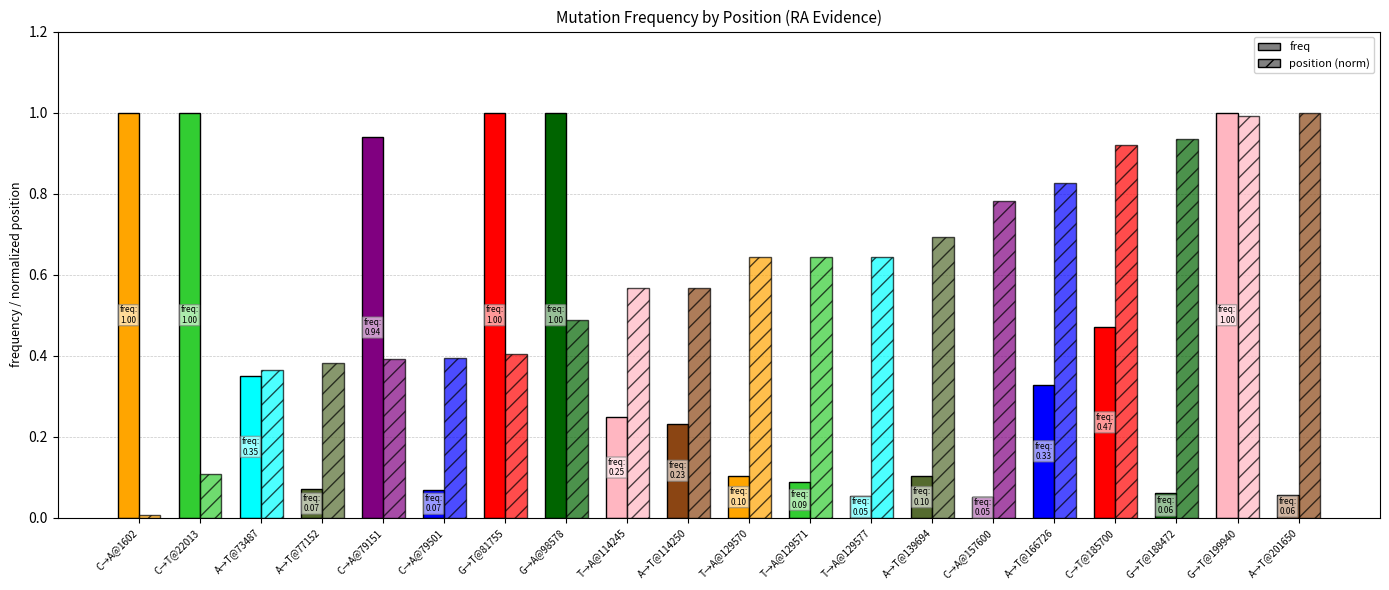

Which category has the lowest value in the position (norm) series?

C→A@1602